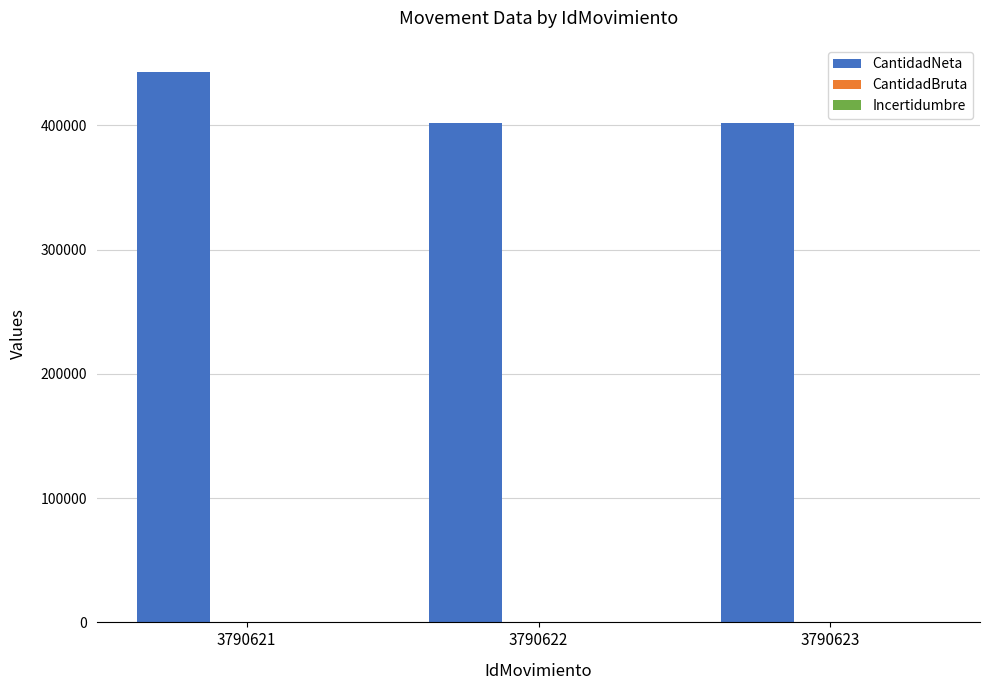

The value of CantidadNeta at 3790623 is 582428.1. True or false?

False